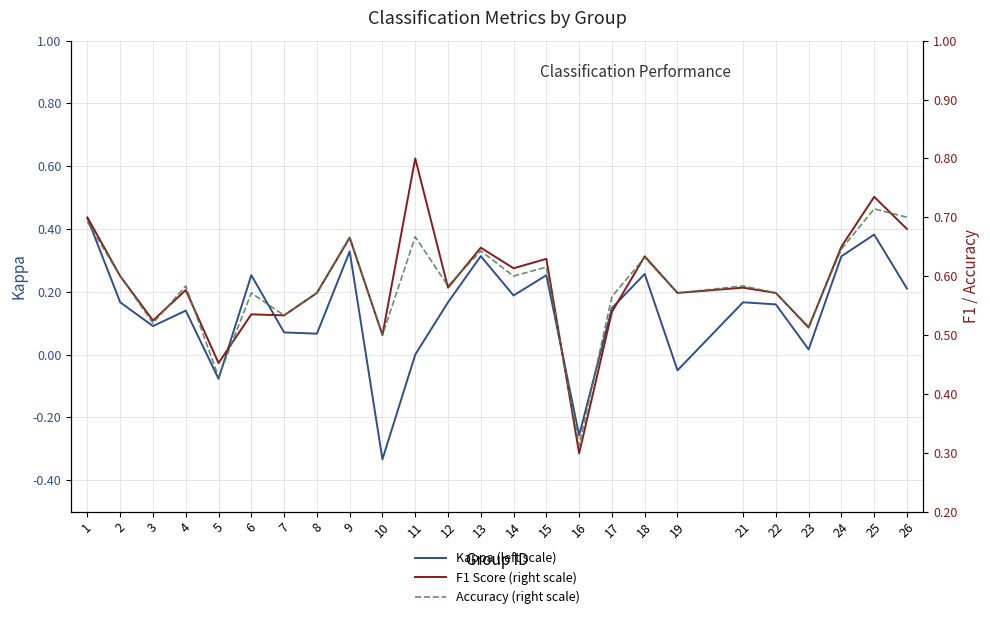

Read the F1 Score (right scale) value at 10.

0.5